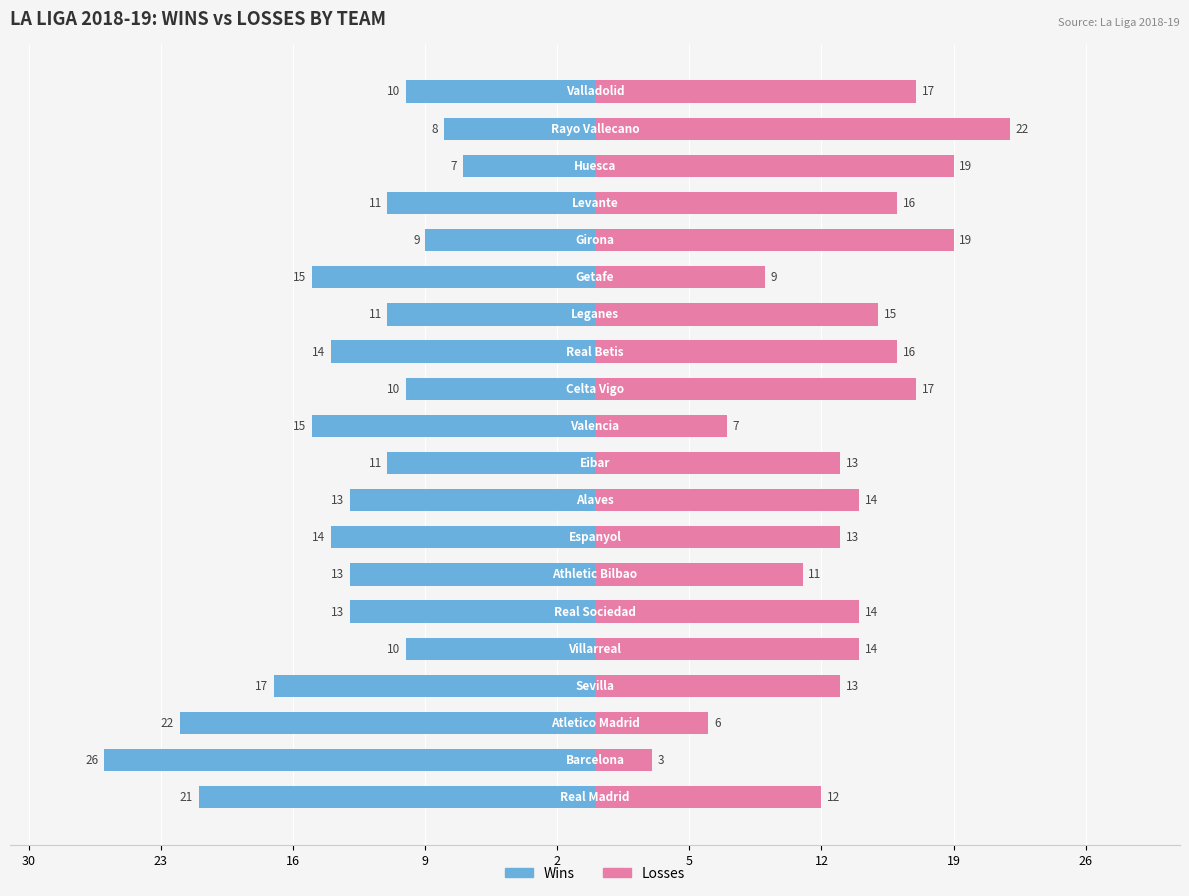

What is the lowest value of the Losses series?

3